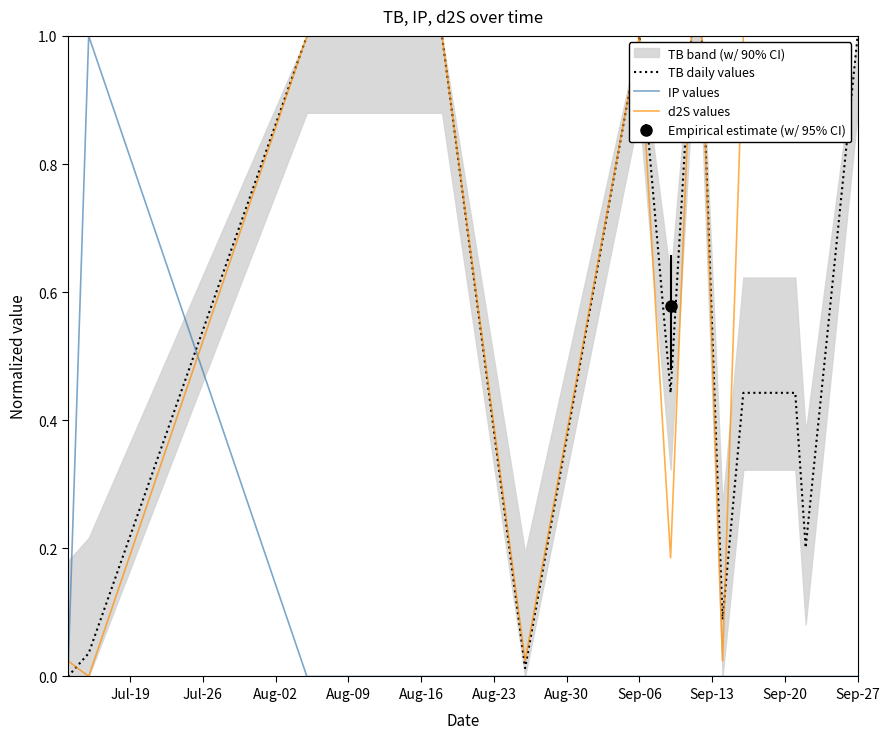

True or false: d2S values and IP values intersect in this chart.

True